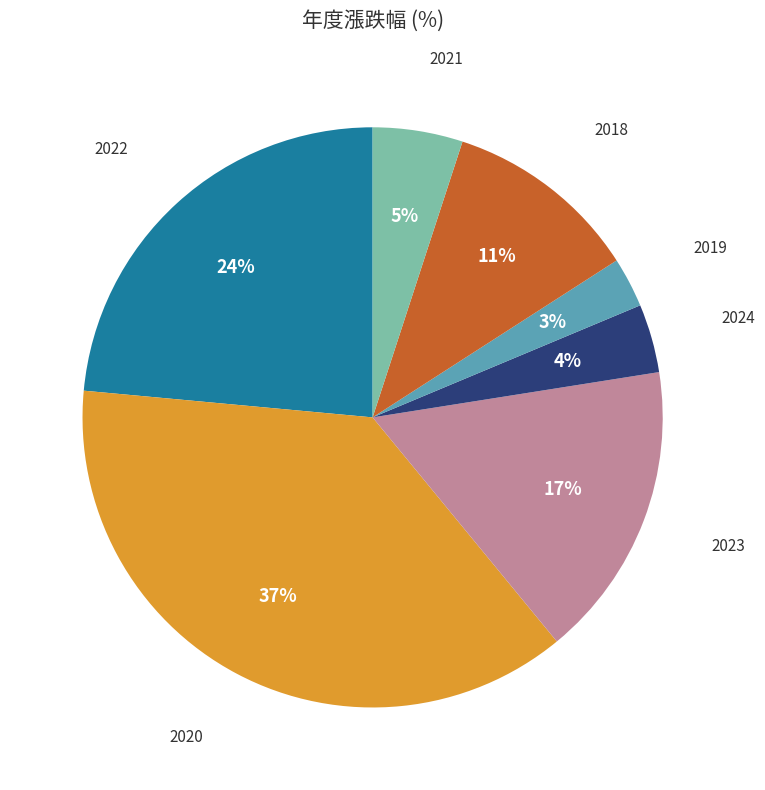

Is there a majority slice in this chart?

No